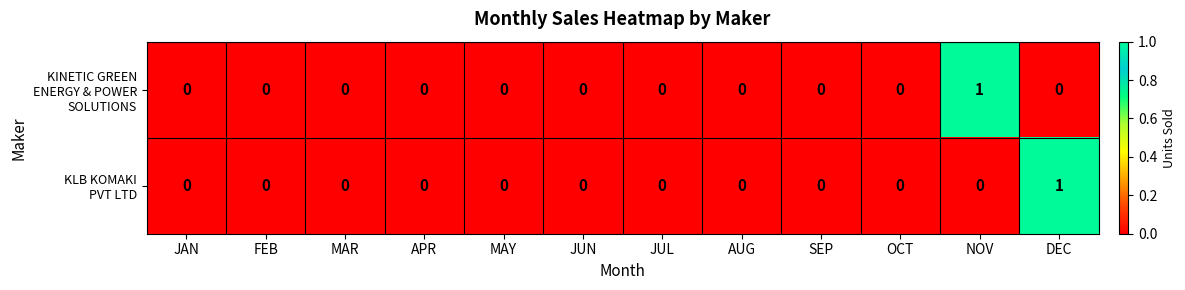

How many data points does each series have?

12